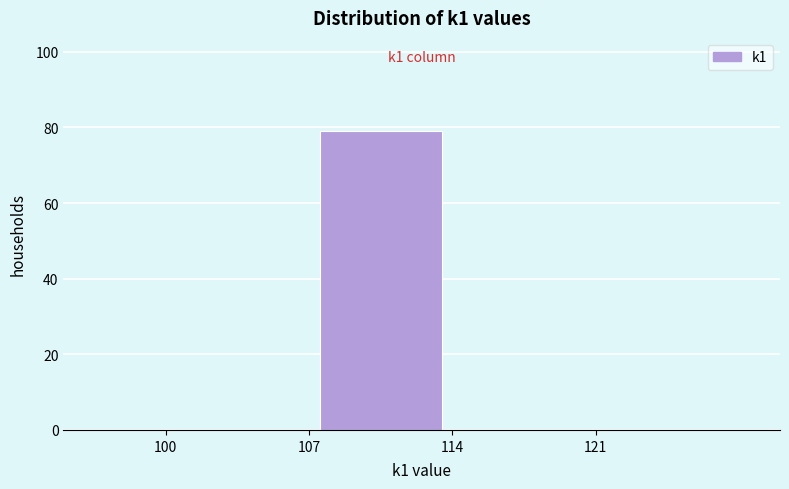

Which range on the x-axis has the tallest bar?

107 to 114